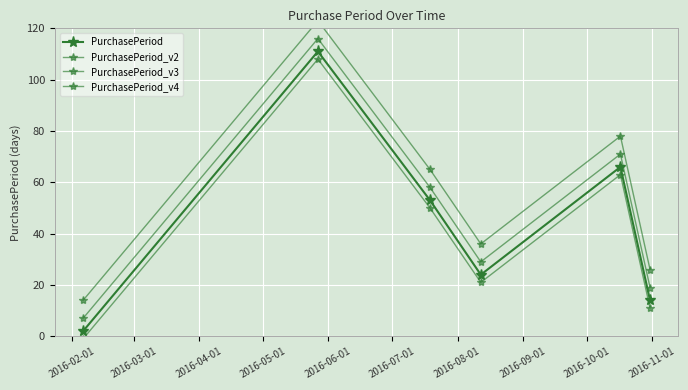

What is the value of the PurchasePeriod_v2 point at the 1st from the left?

7